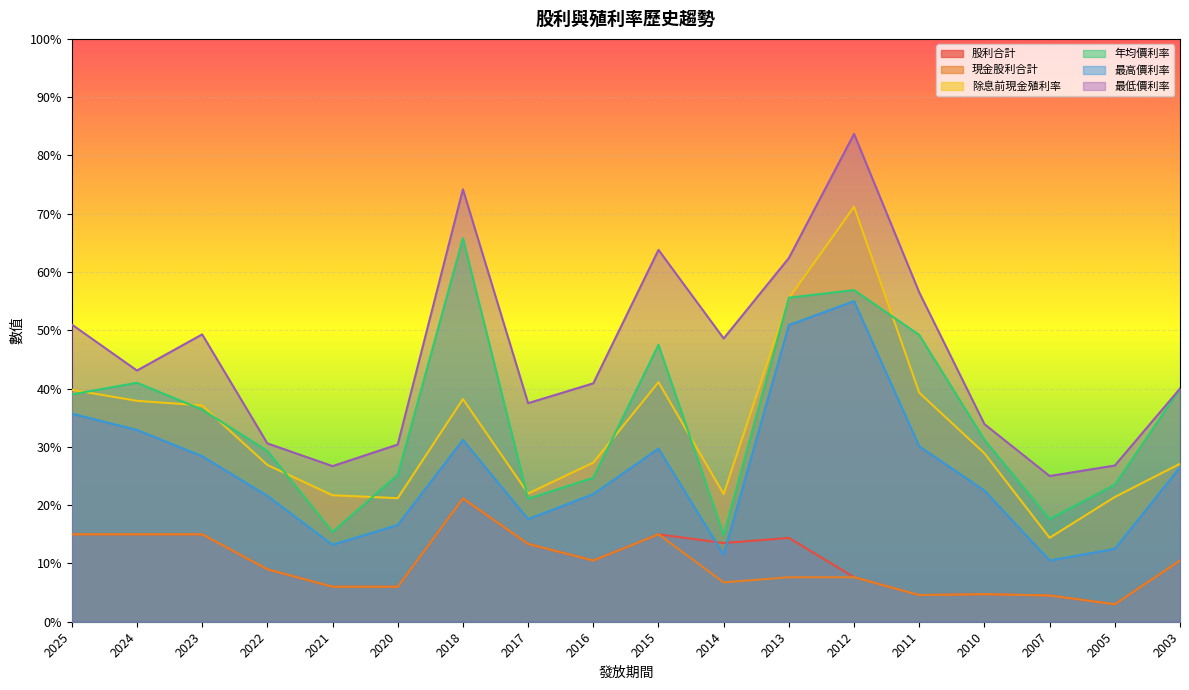

How many interior local valleys does the 最低價利率 series have?

5